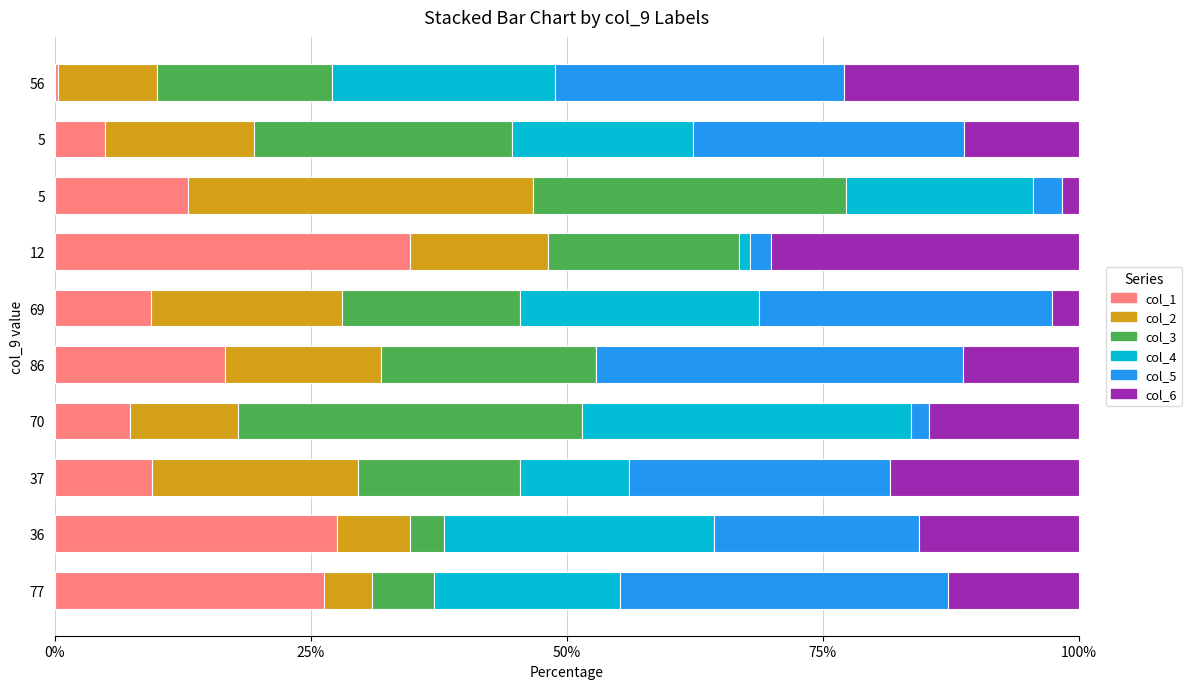

What is the value of the col_3 bar at the 2nd from the left?

3.4